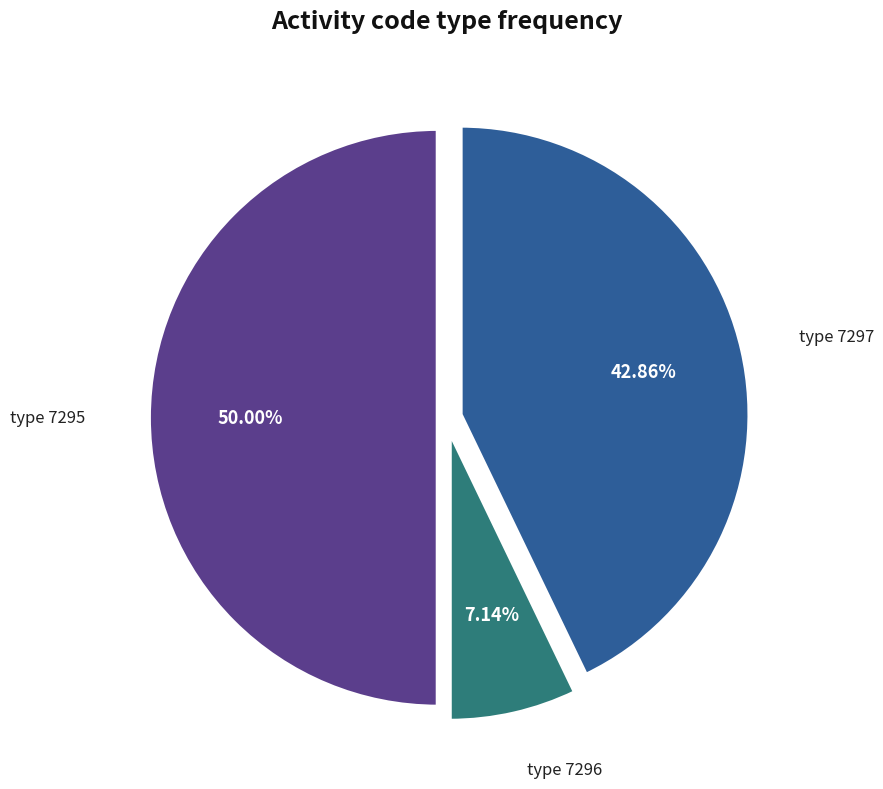

Count the number of slices in the pie.

3